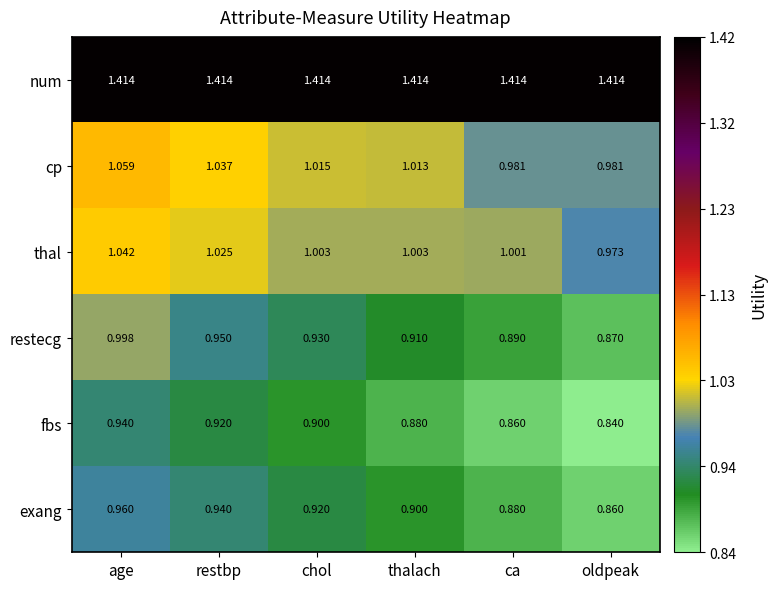

At which label does fbs reach its minimum?

oldpeak